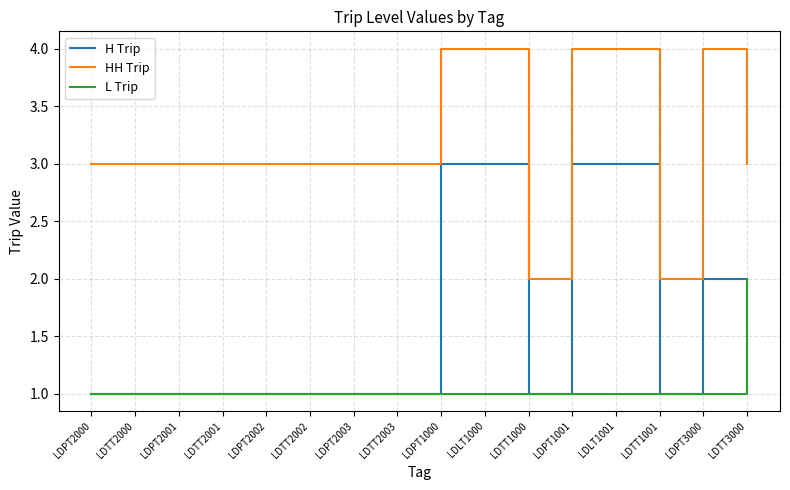

What is the total value across all series at LDTT2003?

5